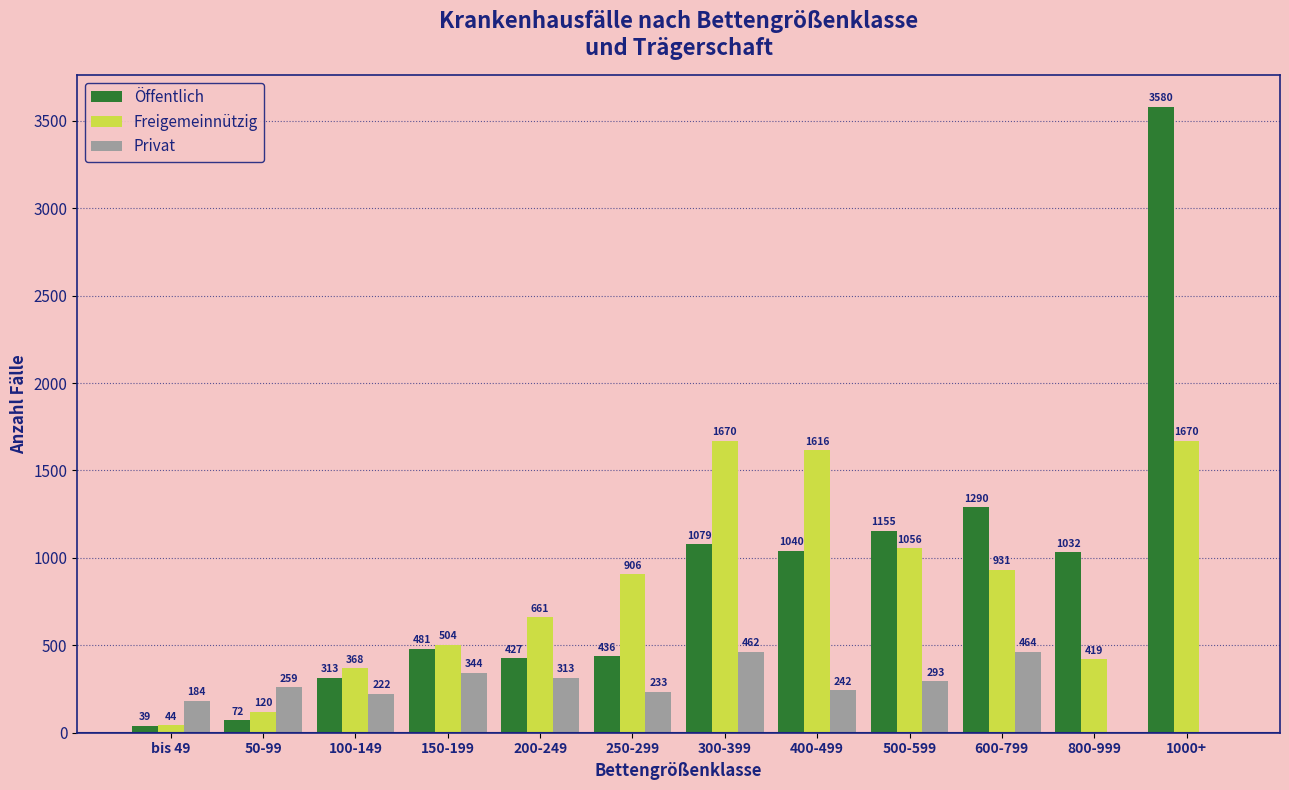

True or false: Öffentlich has a value of 3580 at 1000+.

True